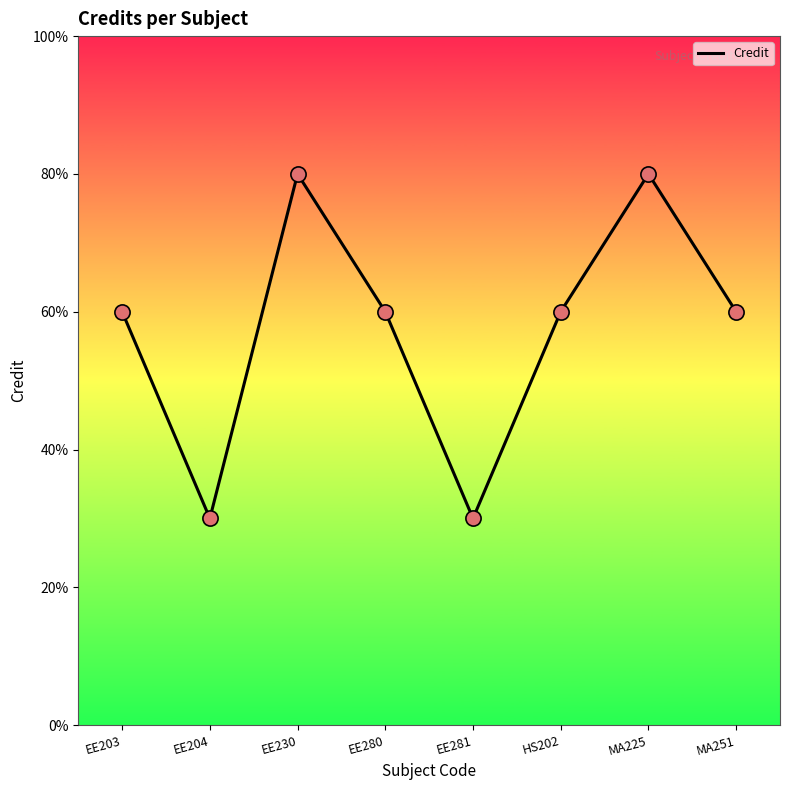

What is the change in value from EE280 to MA225?

+2